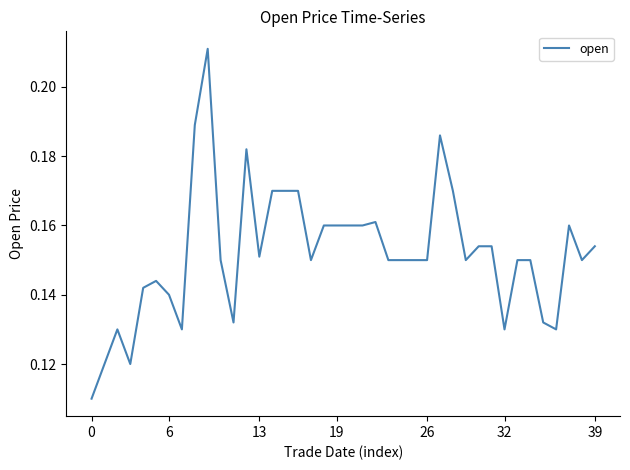

The value at 32 is 0.0. True or false?

False